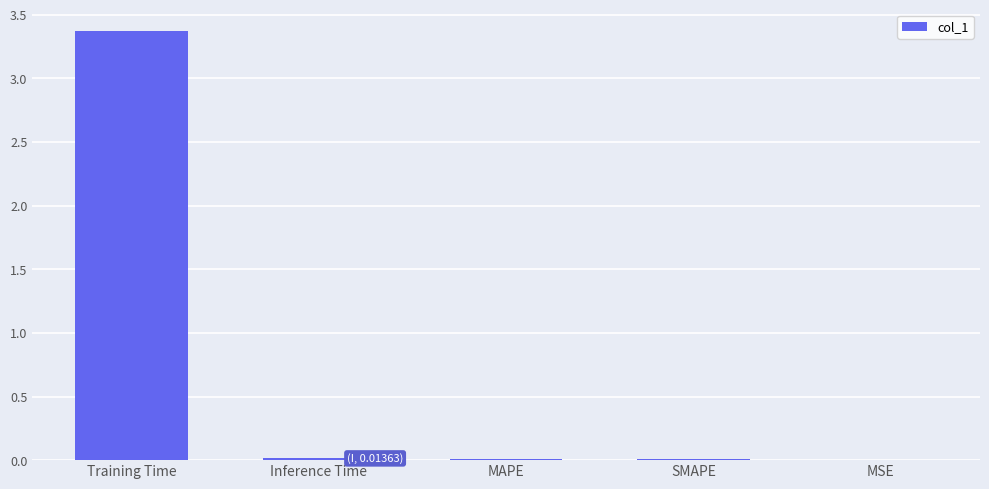

Which label corresponds to the largest value in the chart?

Training Time